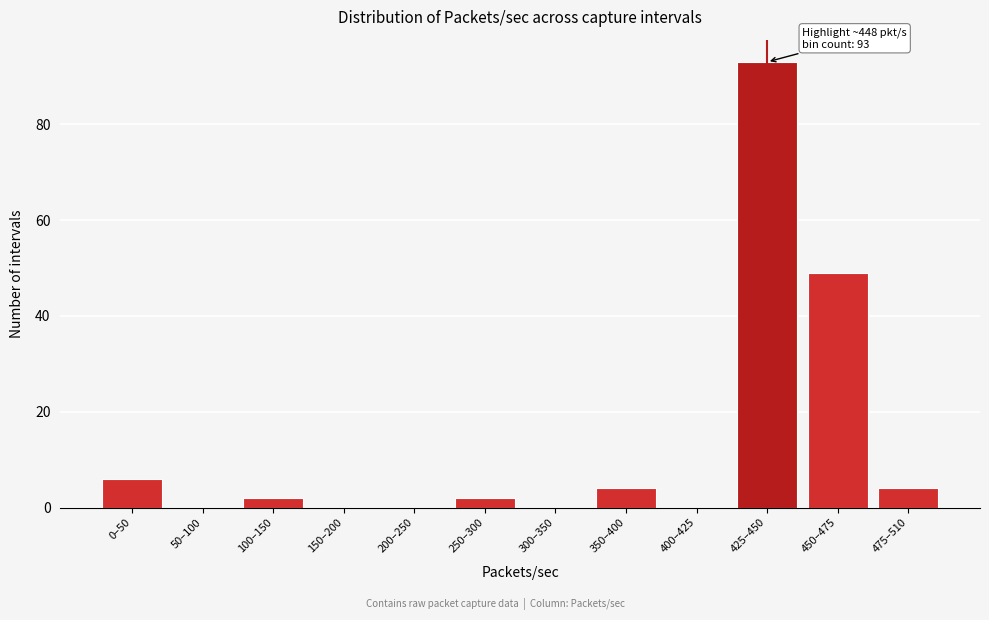

Reading left to right, transcribe all the data shown in this chart.

0–50=6	50–100=0	100–150=2	150–200=0	200–250=0	250–300=2	300–350=0	350–400=4	400–425=0	425–450=93	450–475=49	475–510=4